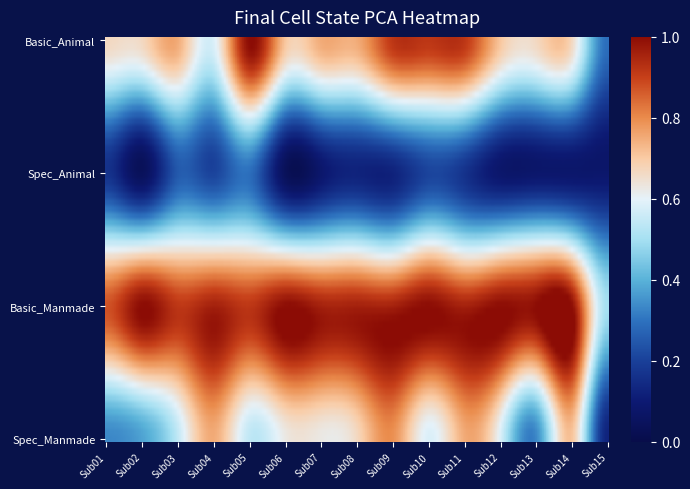

Between Sub11 and Sub14, which is larger?

Sub11